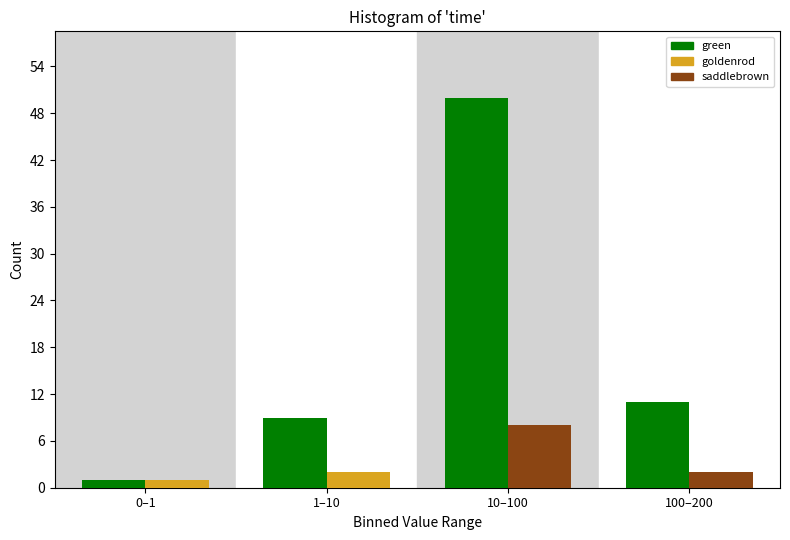

What is the spread (max minus min) of values at 100–200?

9